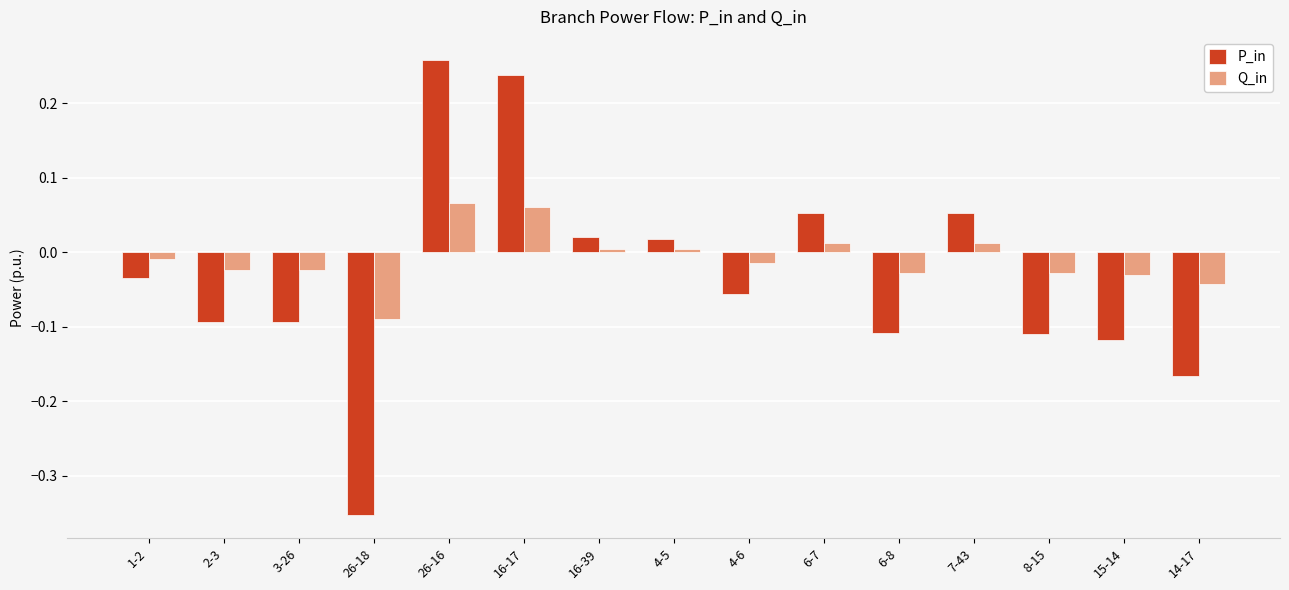

How many values in the Q_in series are below 0?

9